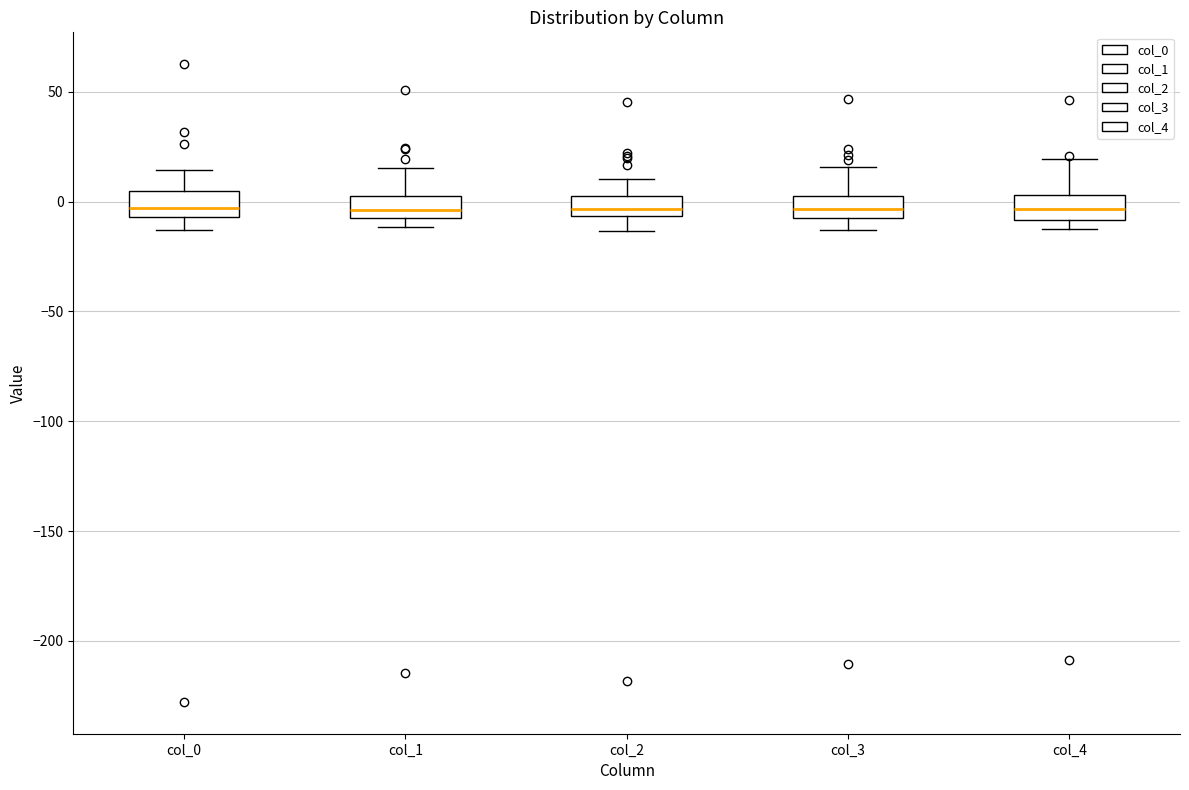

Reading left to right, transcribe this box plot: for each box, give where its median line is, the range the box spans, and where its two whiskers end, as read against the y-axis. The values are not printed on the chart, so give them approximately, as read against the axis.

col_0: median -5 (just above the box's lower edge), box -5 to 5, whiskers -15 to 15
col_1: median -5 (inside the box), box -5 to 5, whiskers -10 to 15
col_2: median -5 (just above the box's lower edge), box -5 to 5, whiskers -15 to 10
col_3: median -5, box -10 to 0, whiskers -15 to 15
col_4: median -5, box -10 to 5, whiskers -10 (just below the box's lower edge) to 20